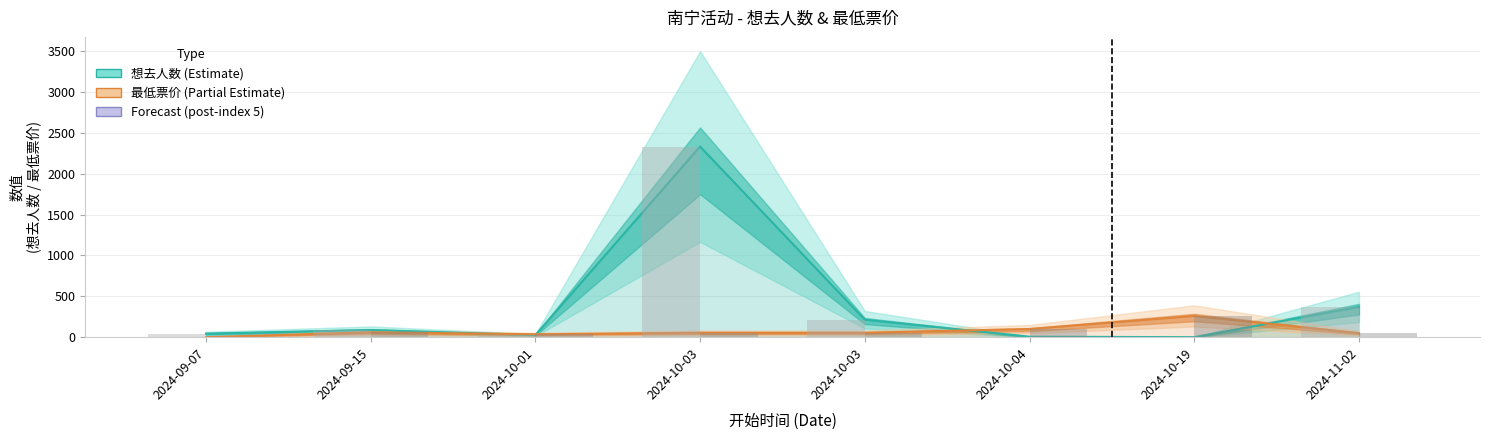

Rank the series by their maximum value, from lowest to highest.

最低票价 (Partial Estimate), 想去人数 (Estimate)